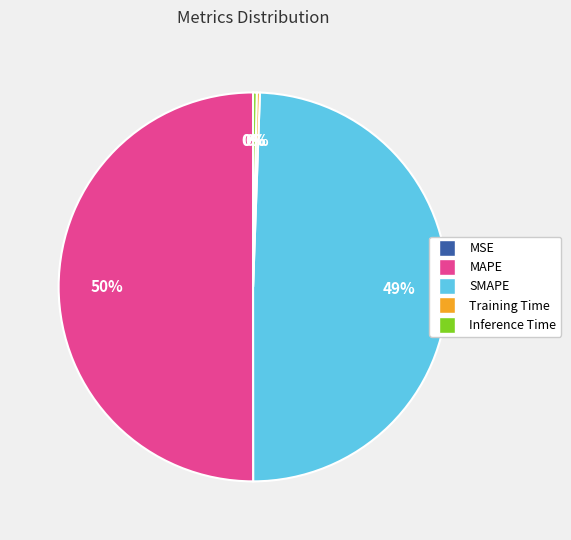

To the nearest percent, what is the average slice percentage?

20%